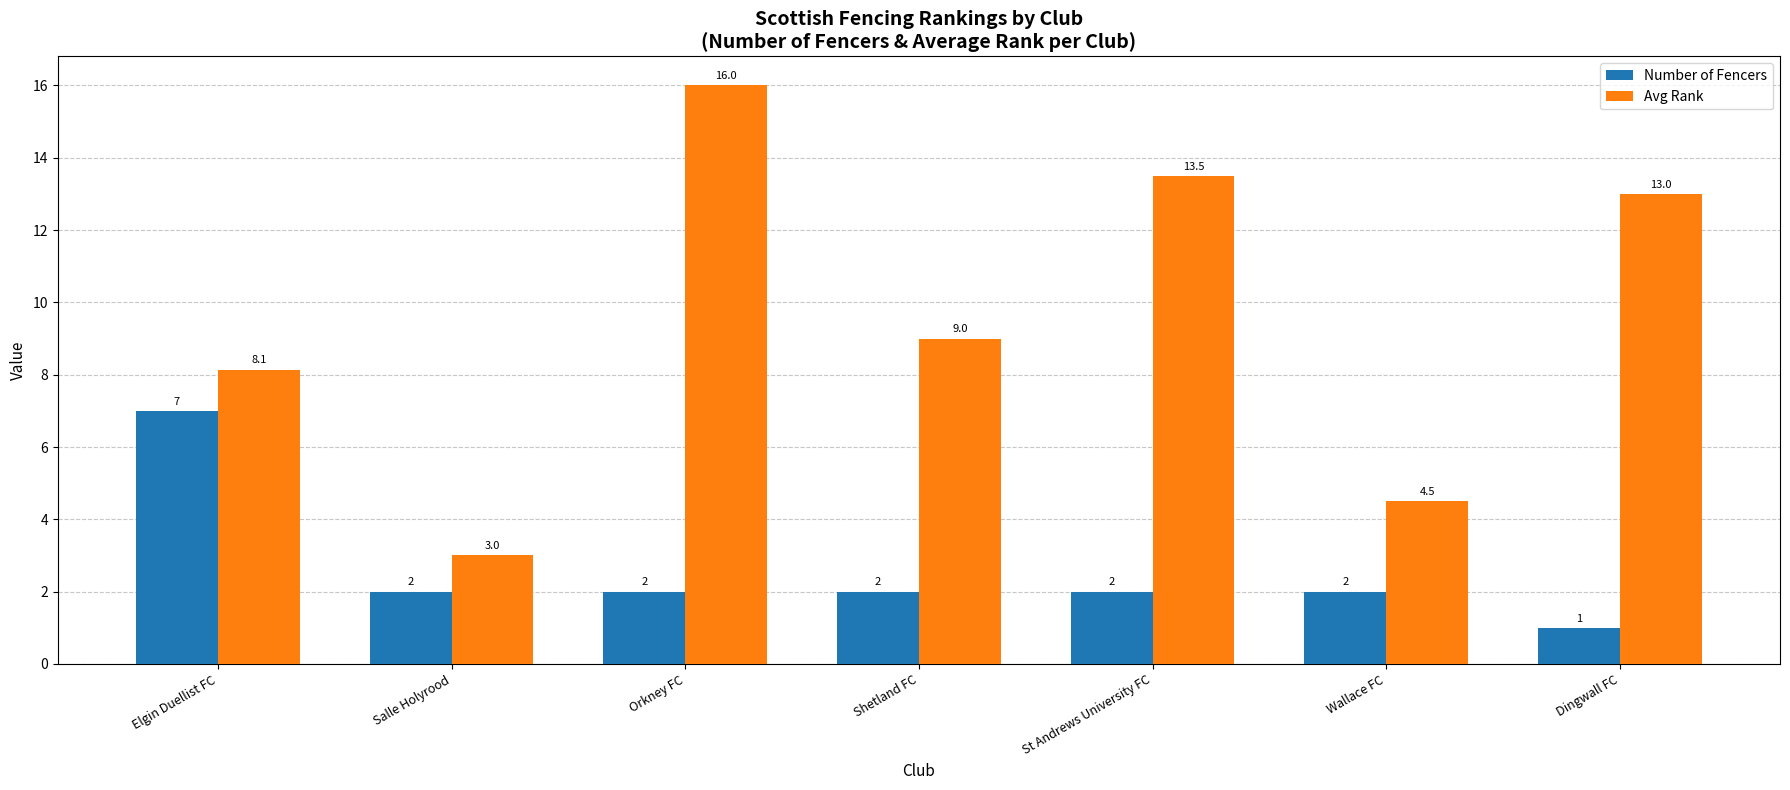

What is the difference between the highest and lowest values at Dingwall FC?

12.0